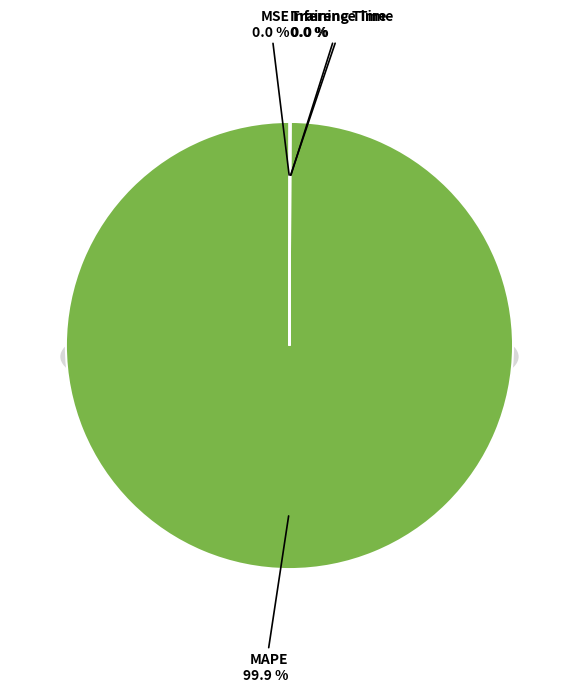

True or false: Training Time accounts for 12% of the total.

False